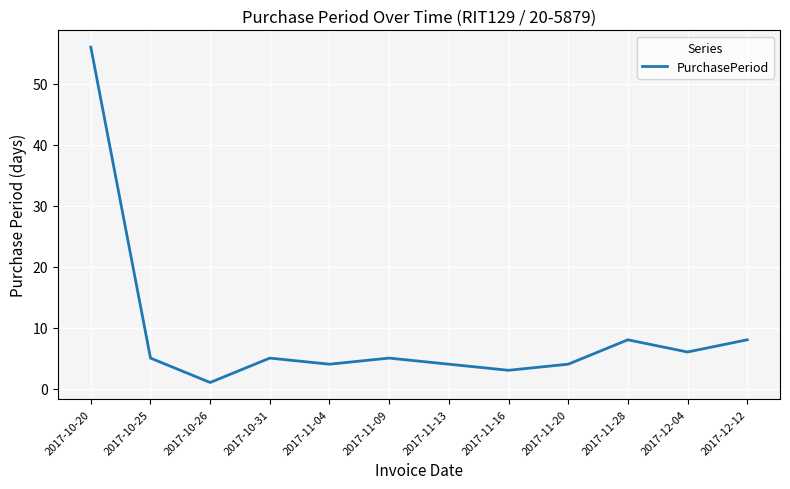

What is the difference between the second highest and second lowest values?

5